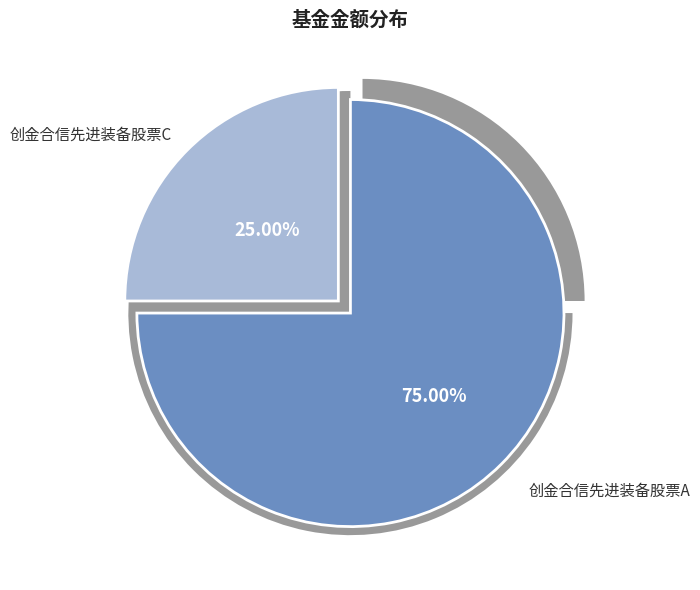

To the nearest percent, what percentage of the pie is 创金合信先进装备股票A?

75%